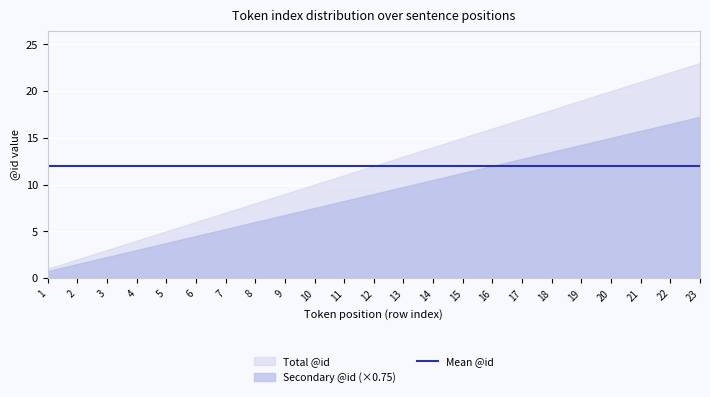

What is the change in value from 9 to 14?

+5